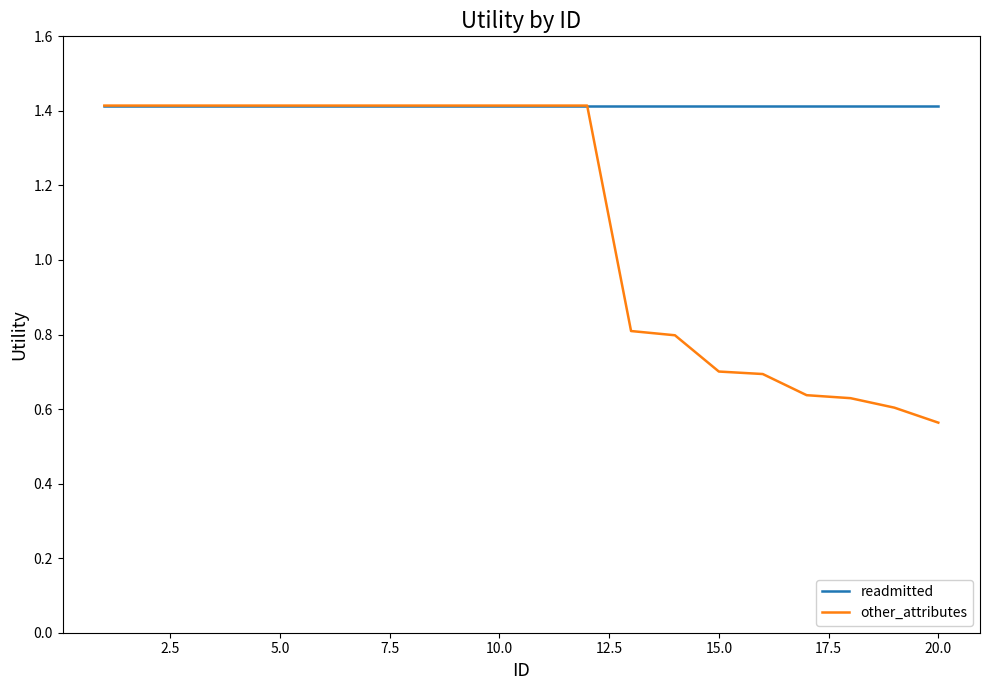

Which series has the widest spread of values?

other_attributes